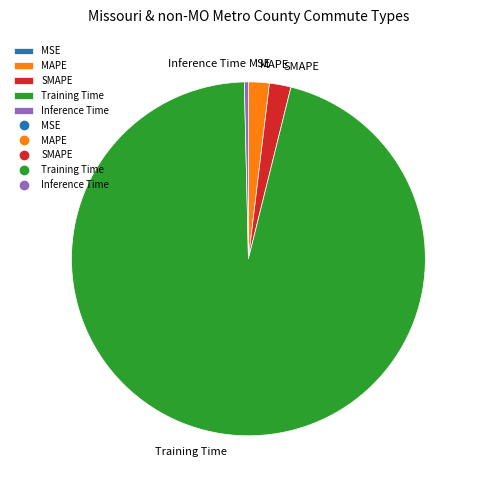

Is there any slice that represents more than half of the pie?

Yes